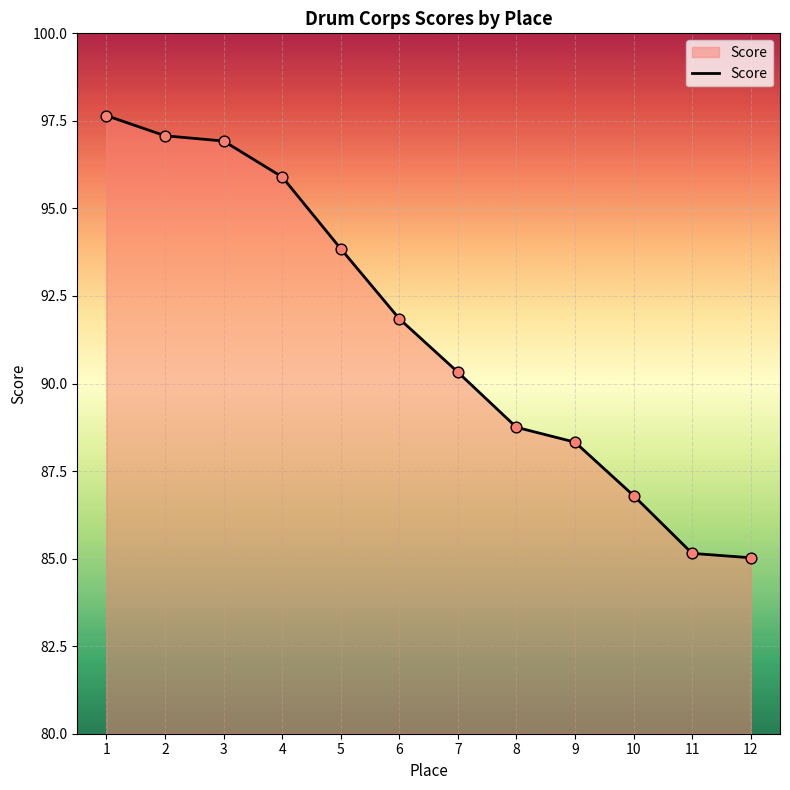

What is the ratio of the value at 6 to the value at 2?

0.9